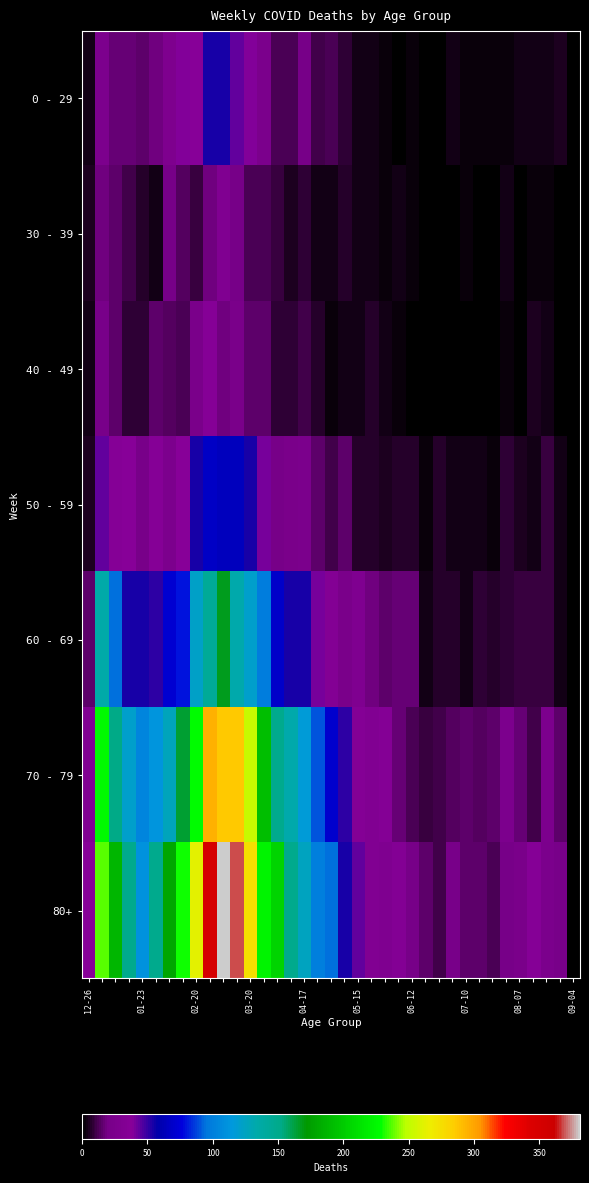

Which series has the largest total across all categories?

80+